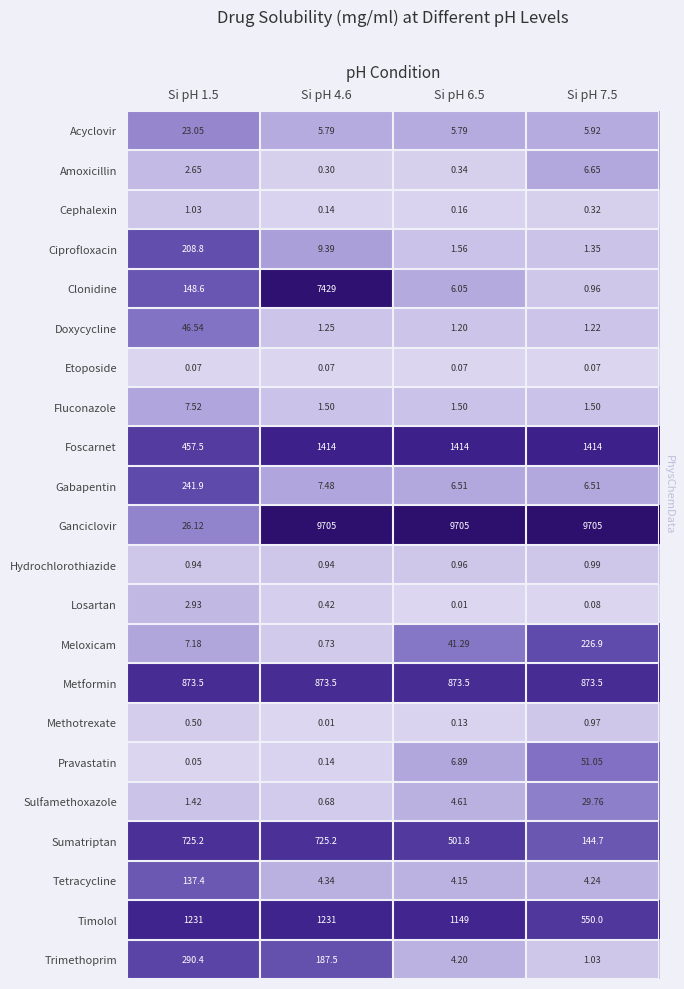

At how many categories does at least one series exceed 3?

4